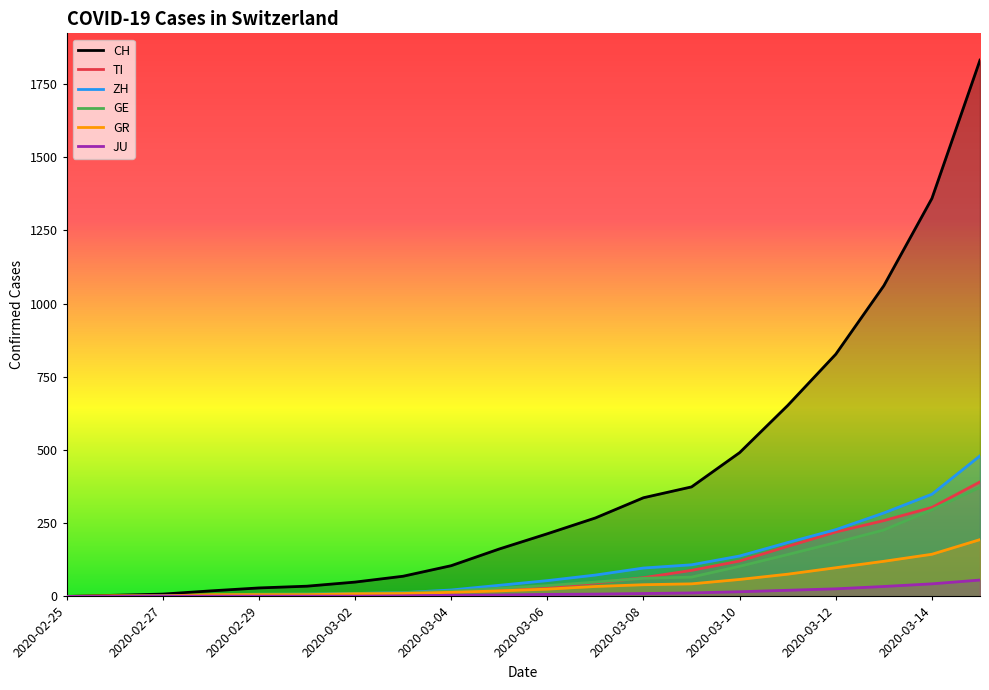

Which series has the largest total across all categories?

CH